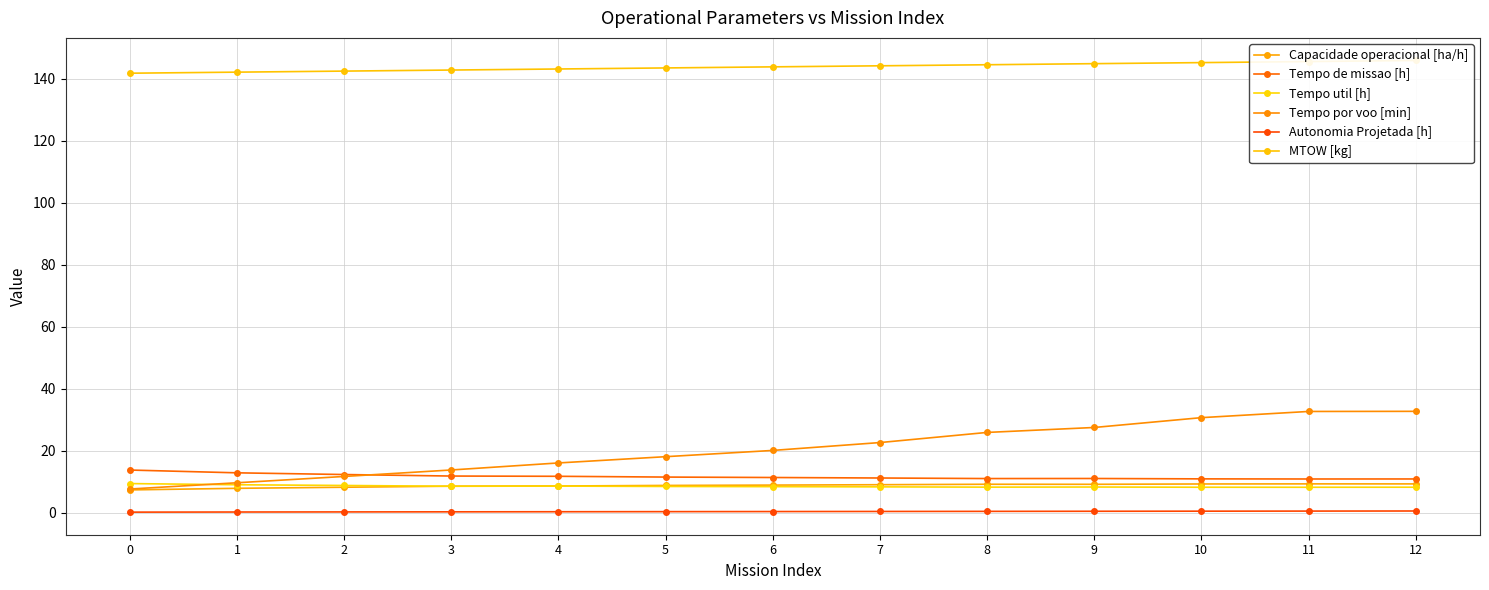

At how many categories does at least one series exceed 25?

13